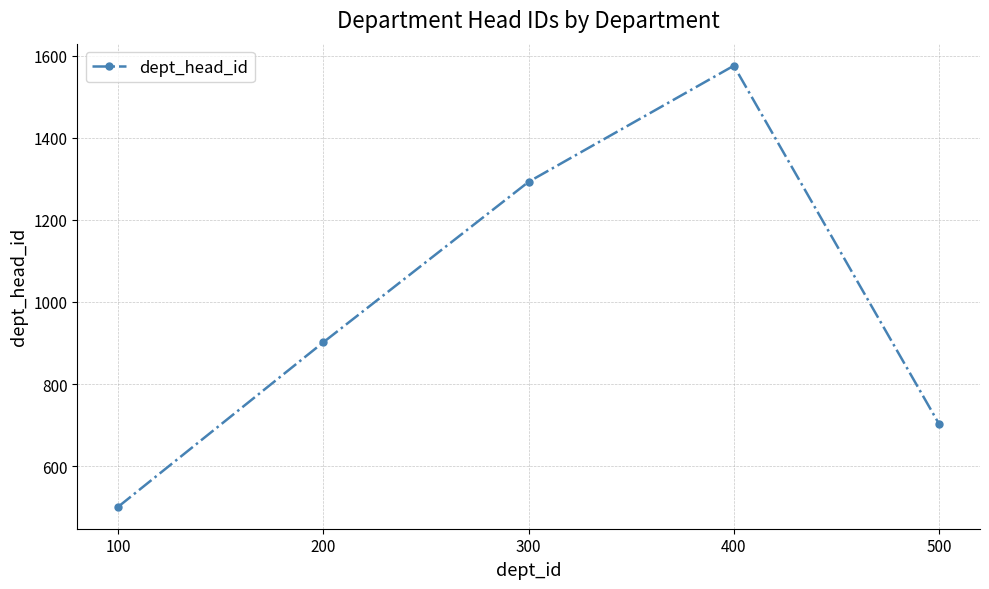

The value at 100 is 693. True or false?

False